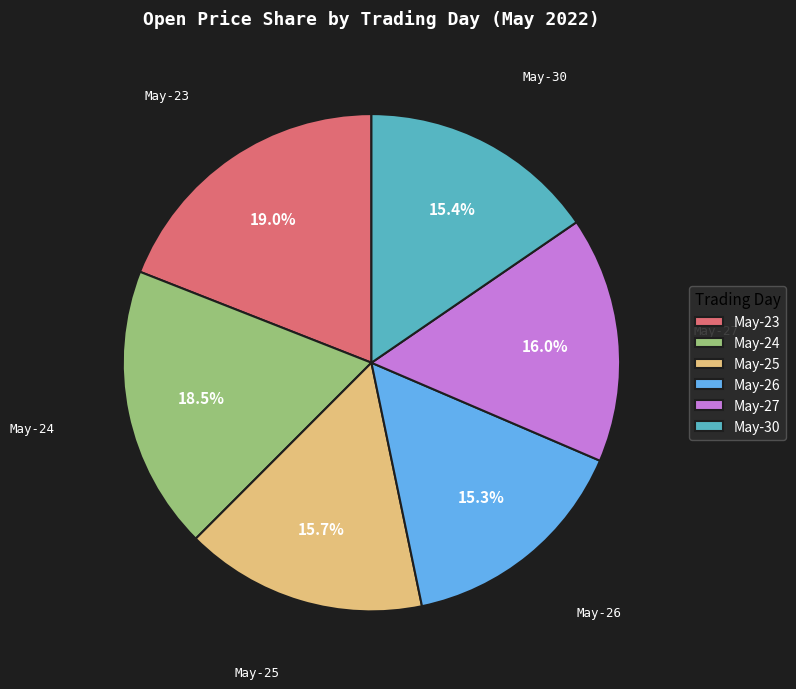

How many segments does this pie chart have?

6